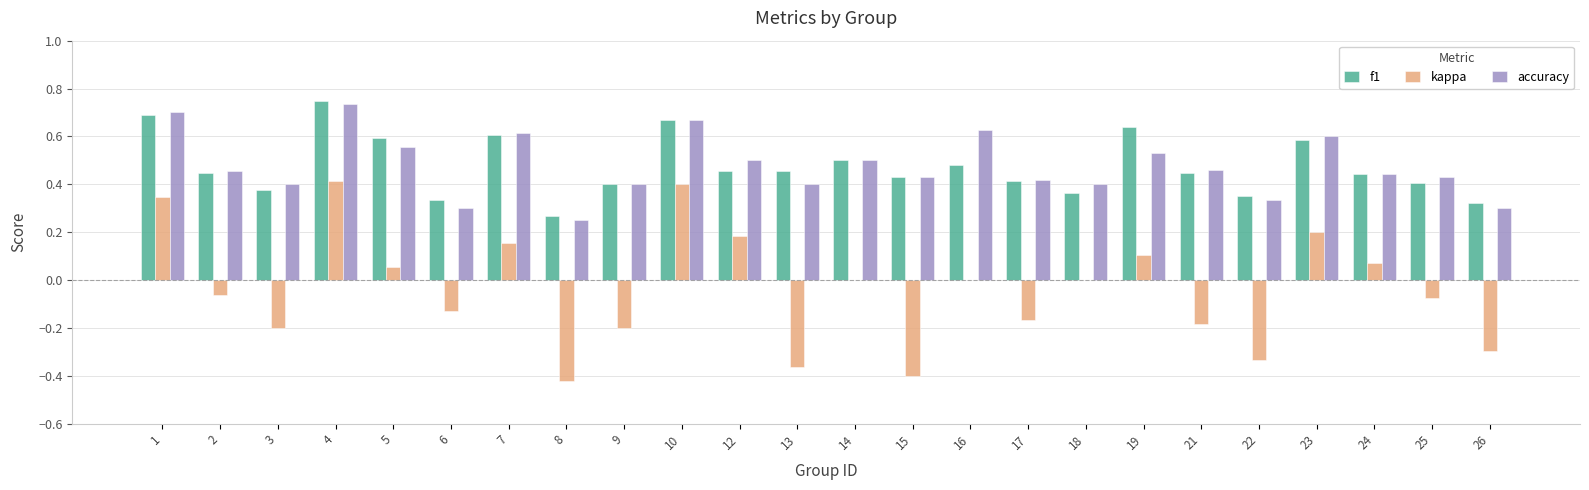

How many f1 values are between 0 and 1?

24